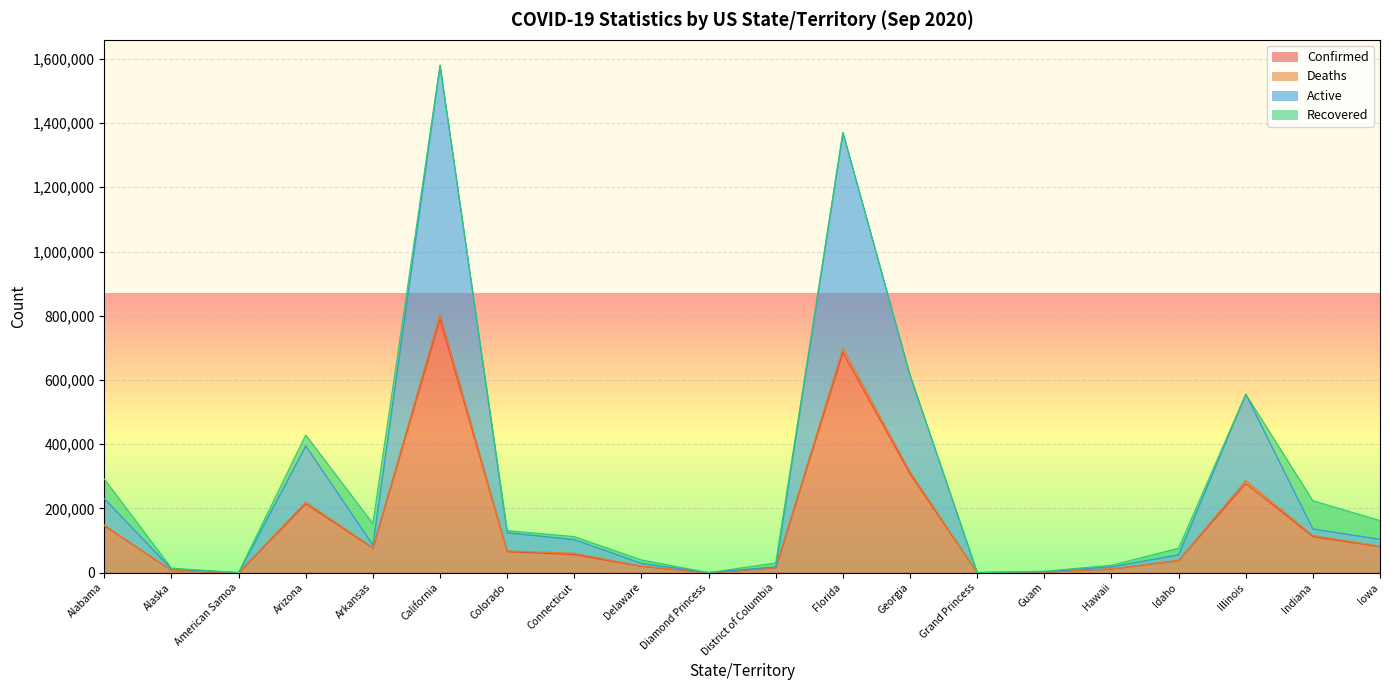

At which category is the sum across all series the highest?

California